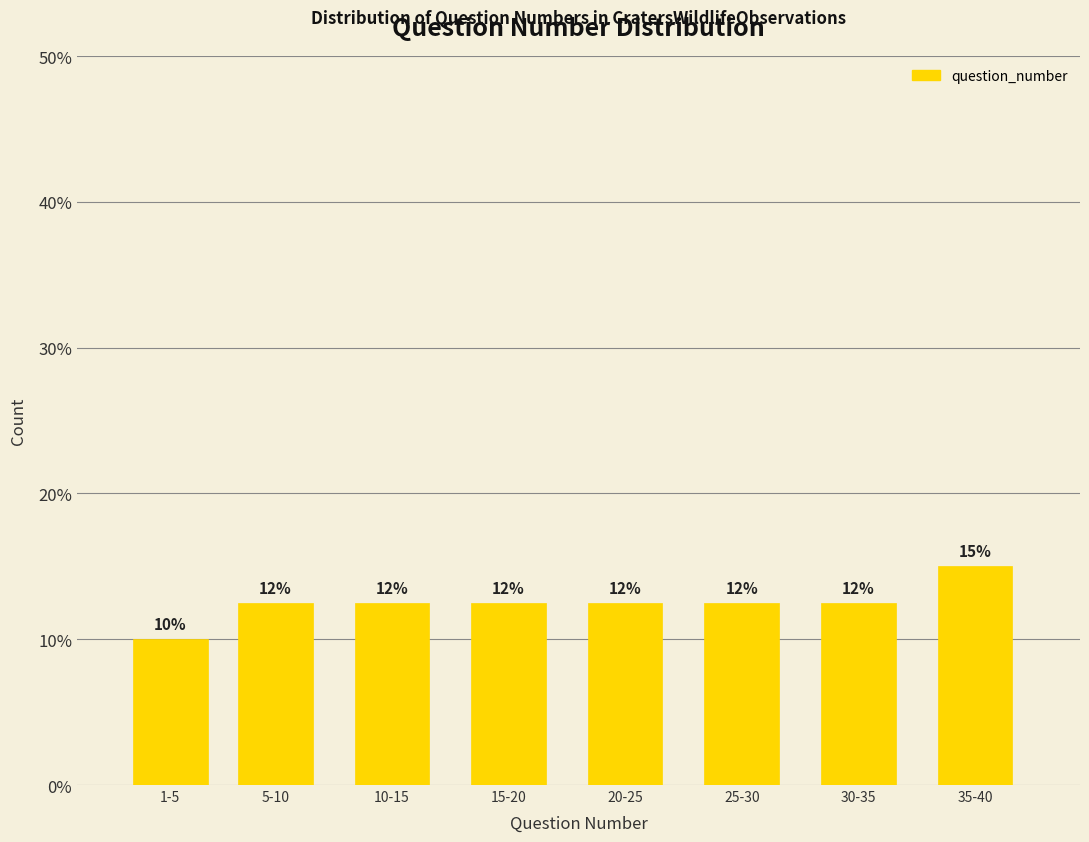

How many bars are there in total?

8